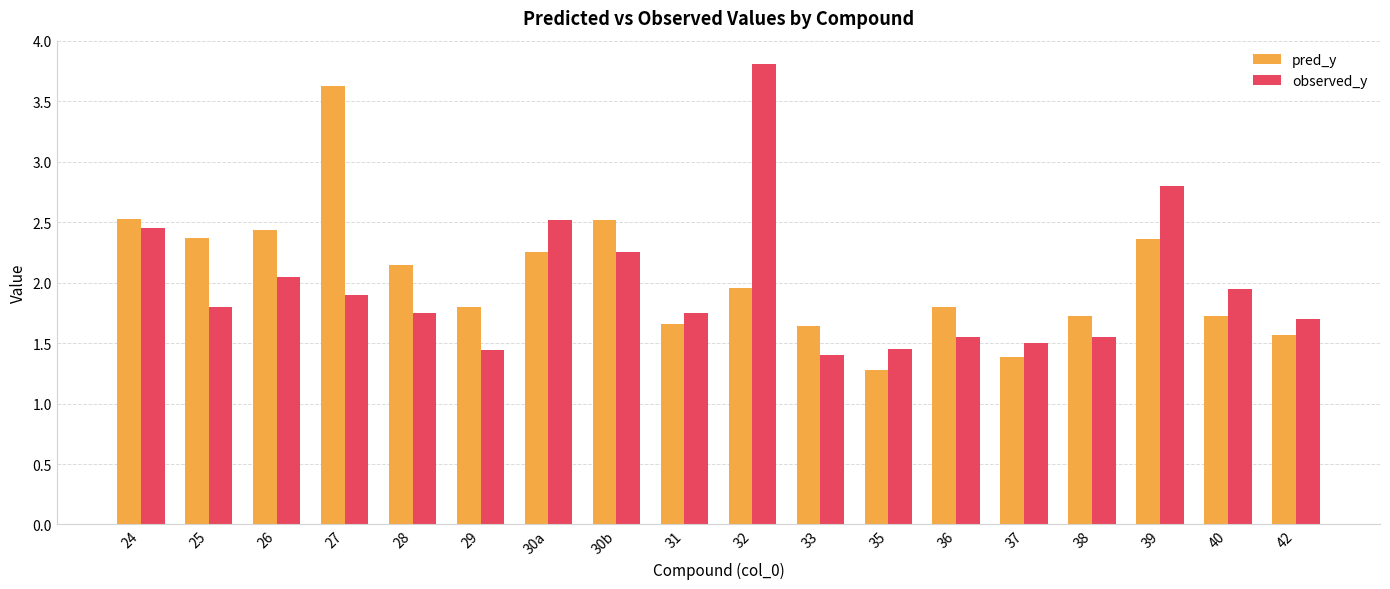

What are all the series names shown in the legend?

pred_y, observed_y